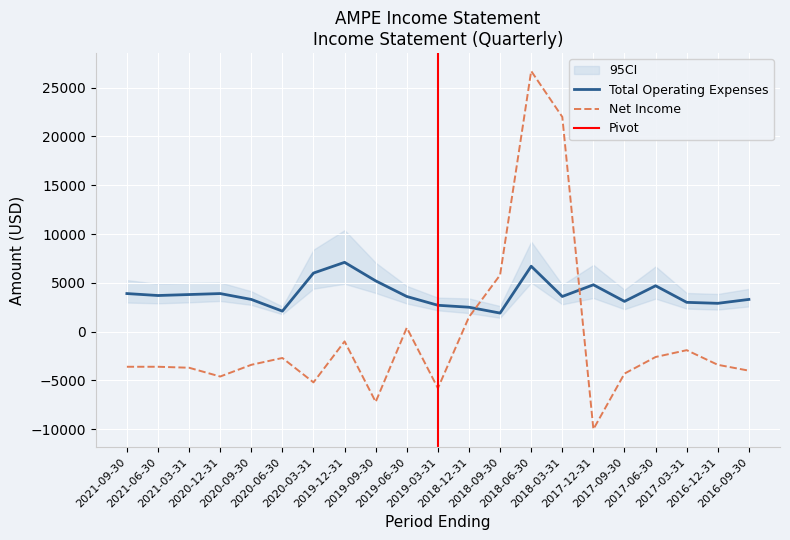

Count the number of categories in the chart.

21